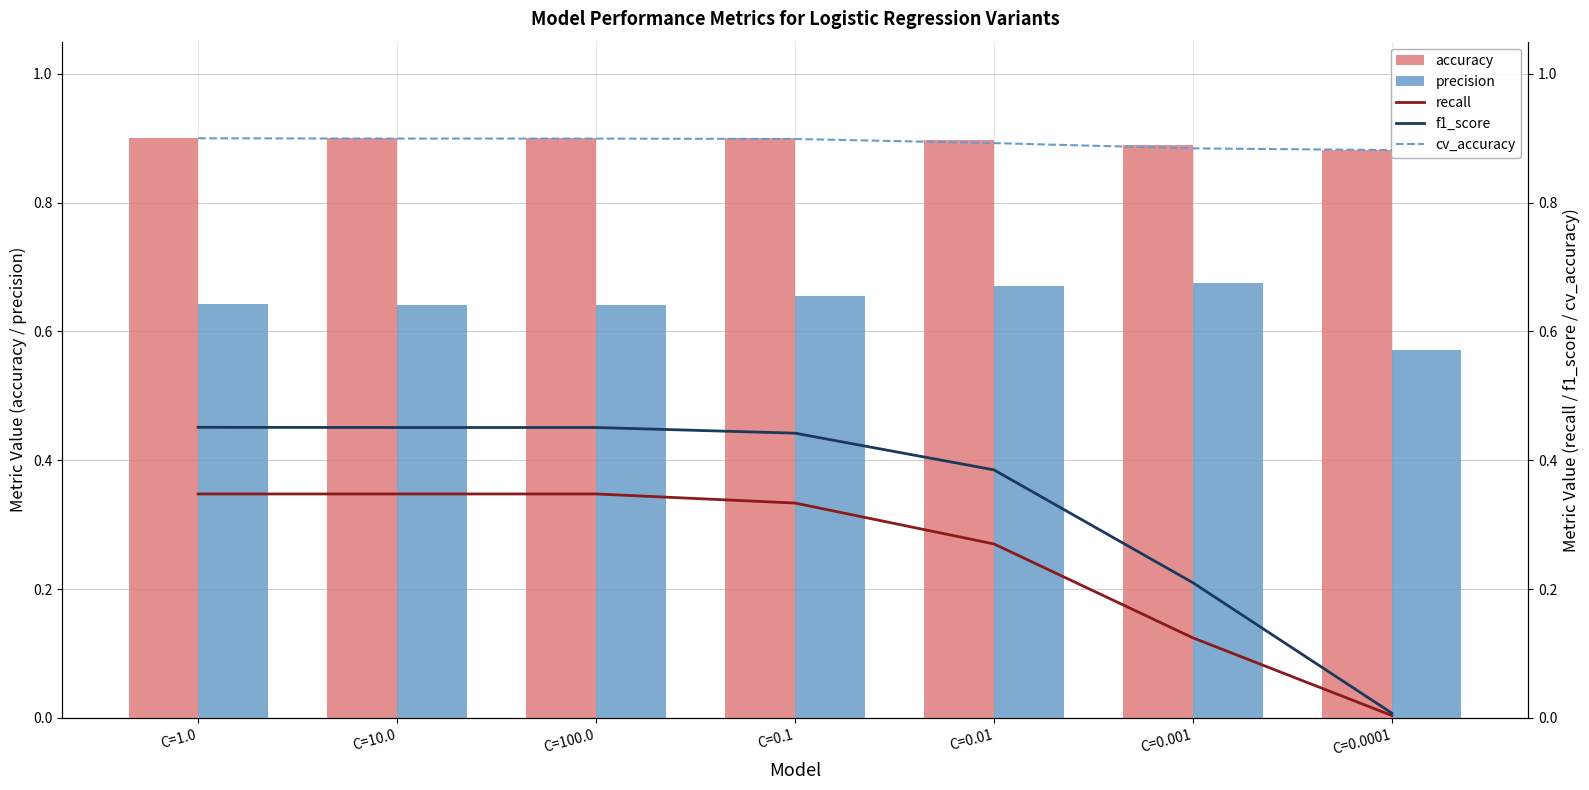

Between C=10.0 and C=0.01, which is larger?

C=10.0